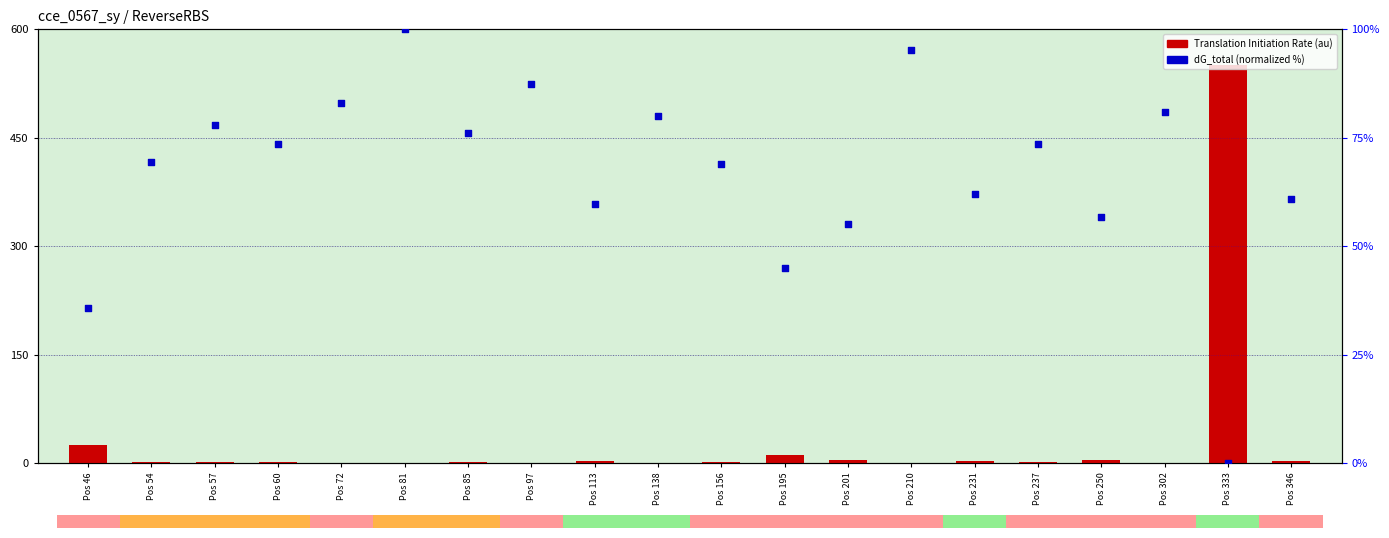

What is the total value across all series at Pos 201?

59.7